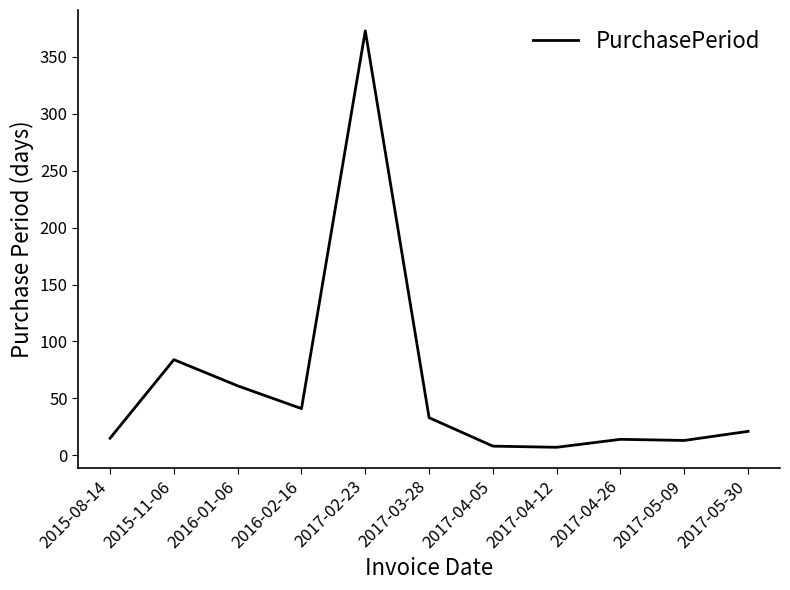

At which label is the value closest to 190?

2015-11-06